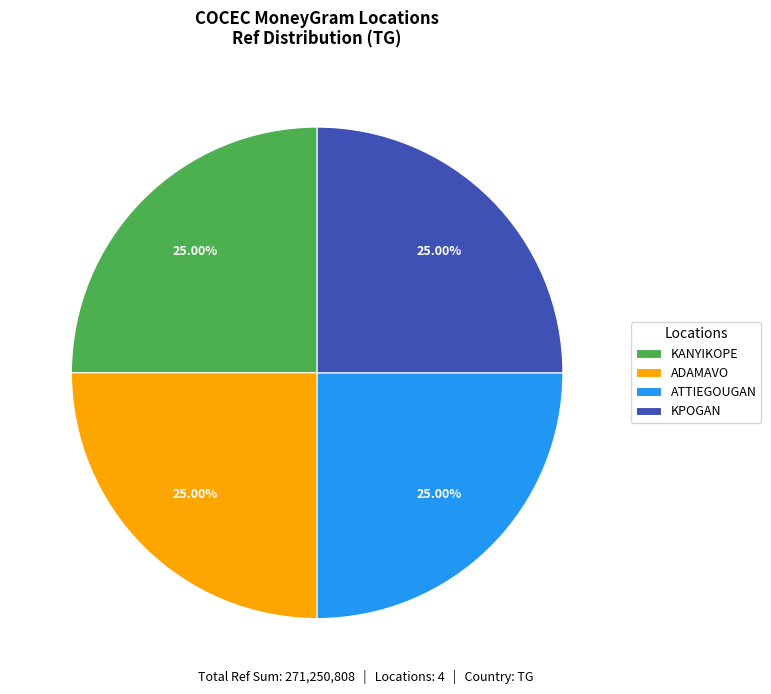

Does any single category account for the majority?

No